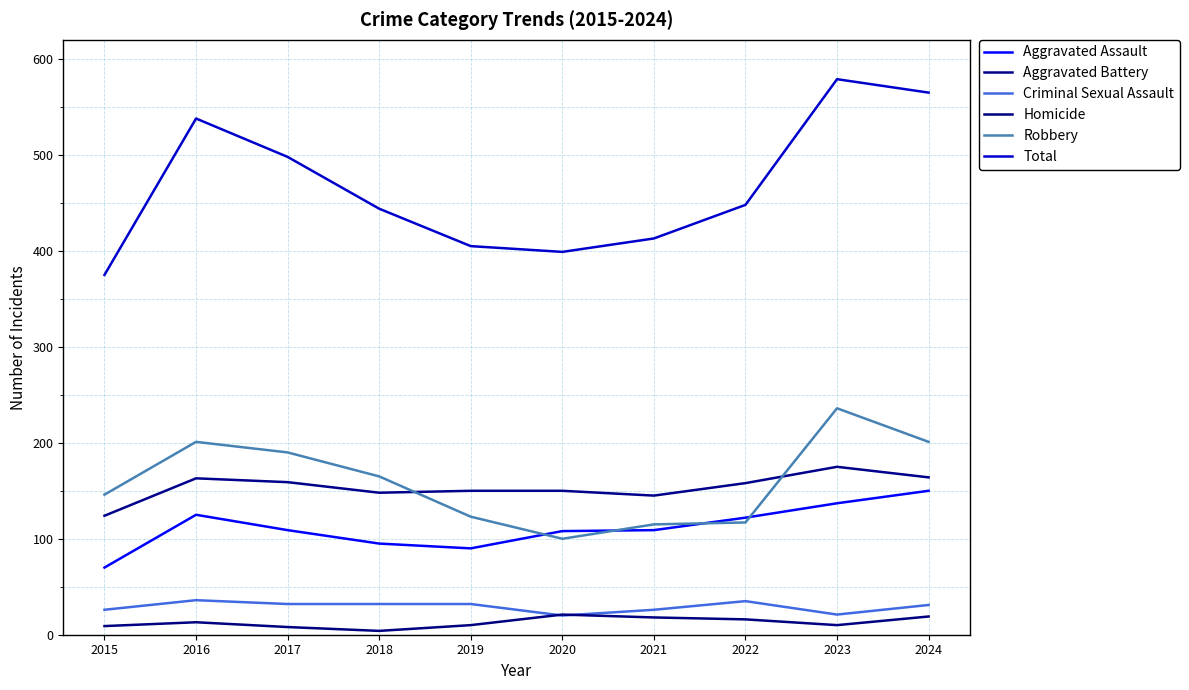

How many lines are shown in the chart?

6